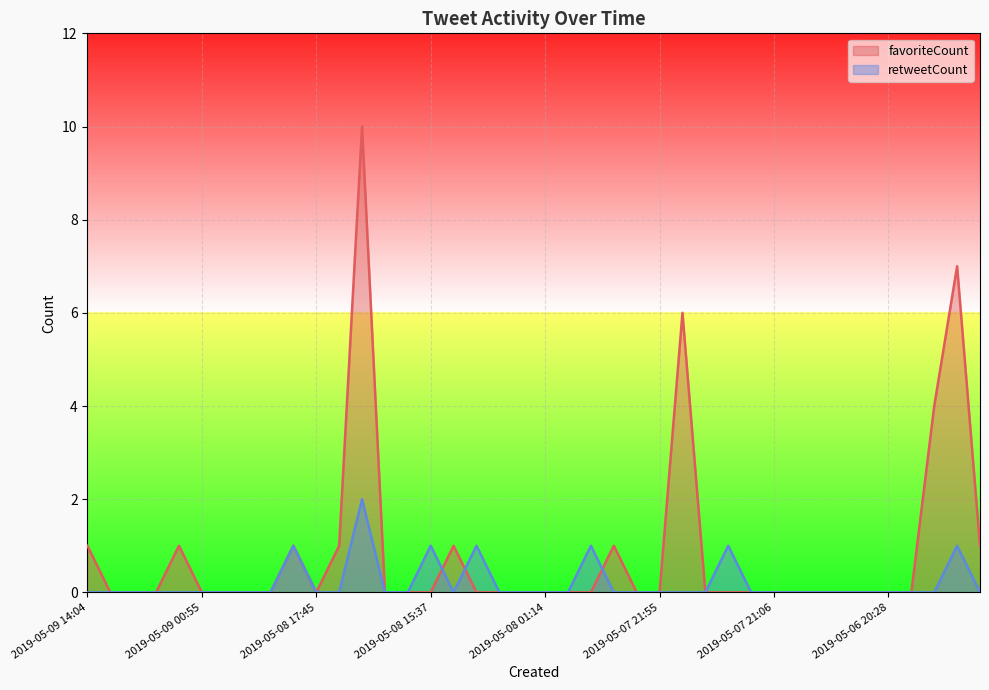

Which series changed the most between 2019-05-08 23:02 and 2019-05-06 20:28?

favoriteCount